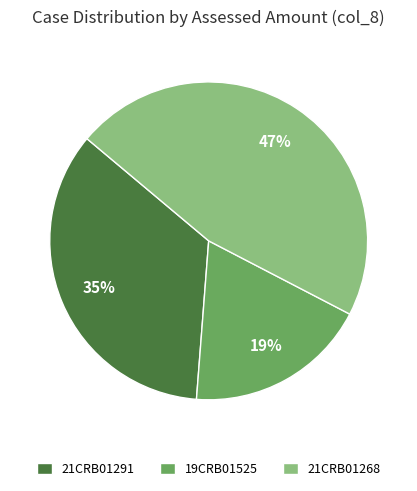

Is there a majority slice in this chart?

No